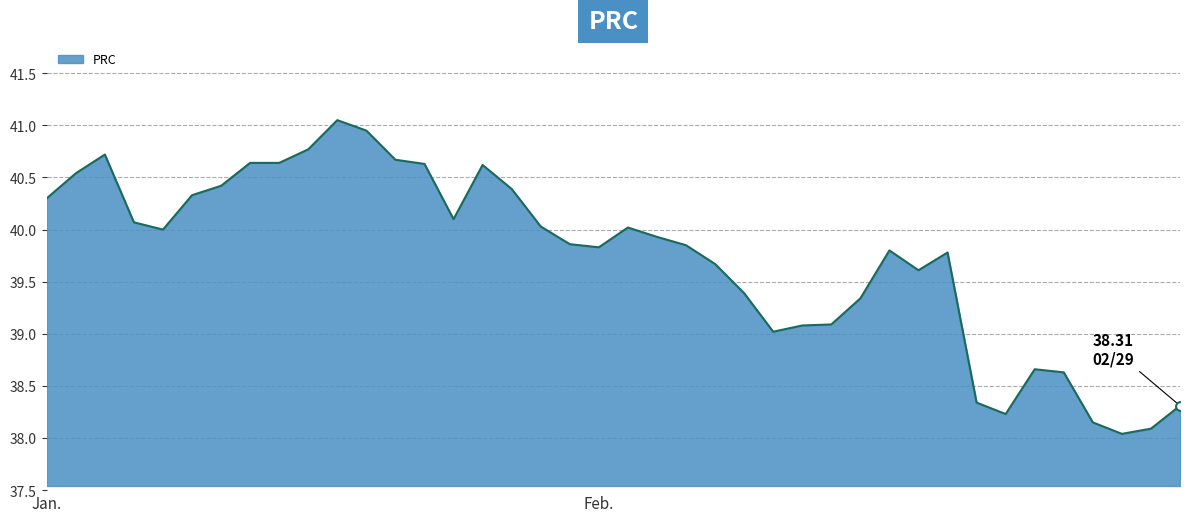

What is the difference between the maximum and minimum values?

3.0